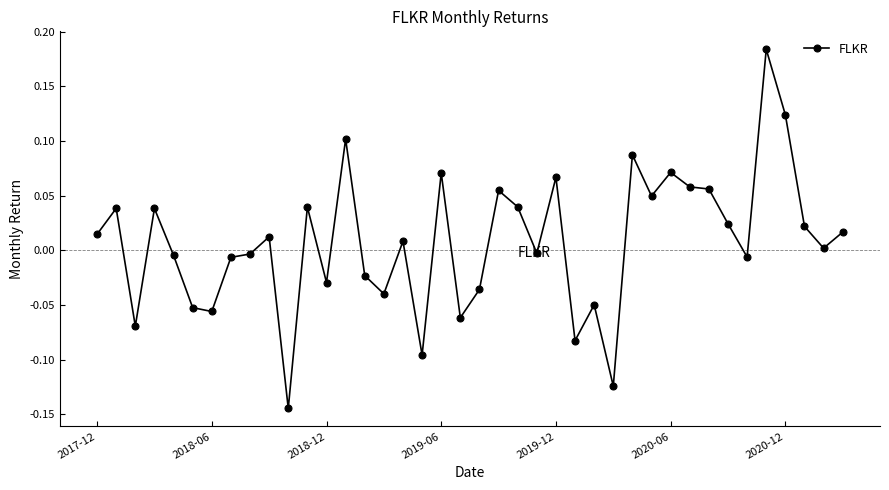

What is the sum of all values?

0.3